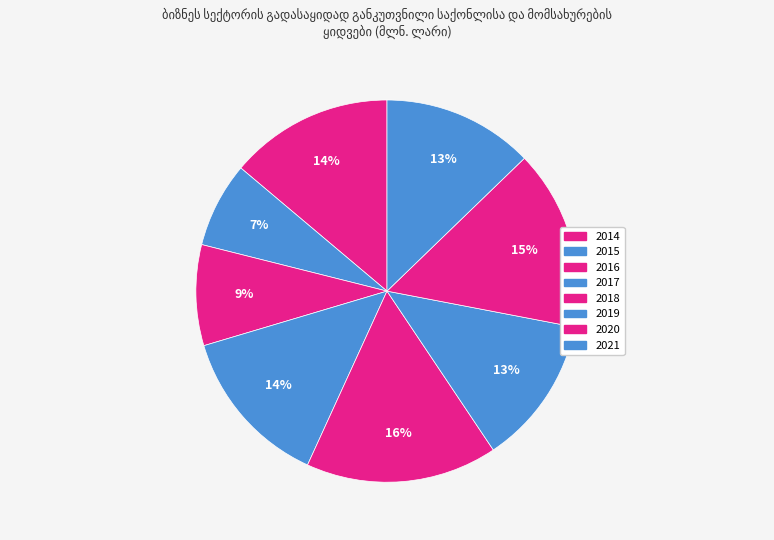

Count the number of slices in the pie.

8